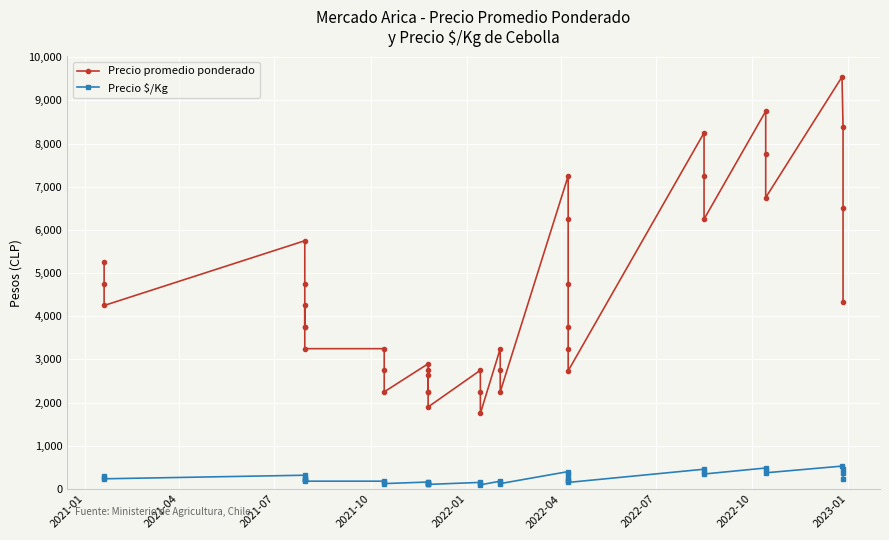

What are all the series names shown in the legend?

Precio promedio ponderado, Precio $/Kg